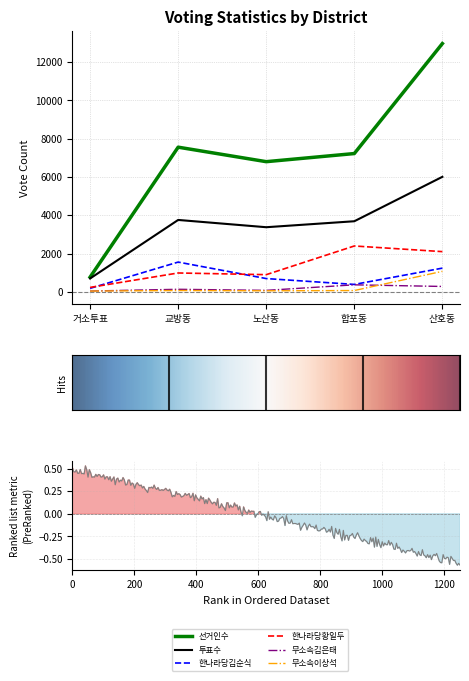

What is the sum of all 무소속이상석 values?

1318